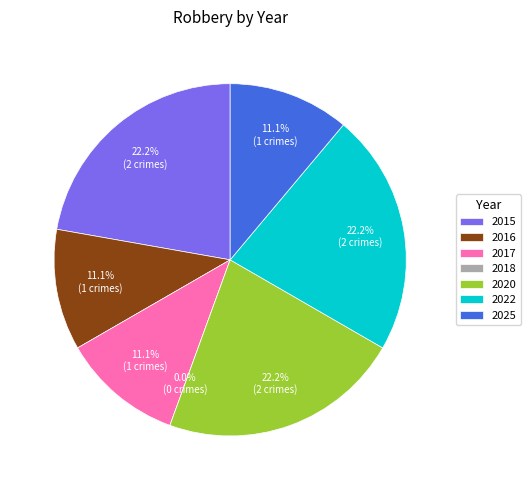

To the nearest percent, what is the average slice percentage?

14%